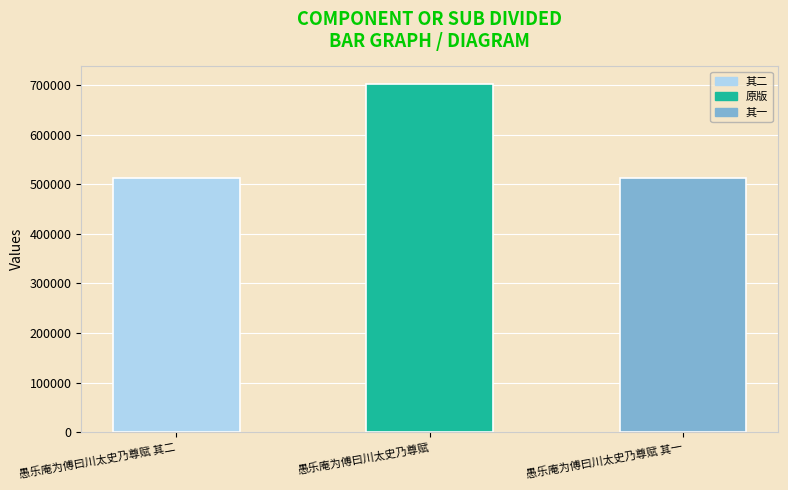

Where is the data nearest to the value 608025?

愚乐庵为傅曰川太史乃尊赋 其二